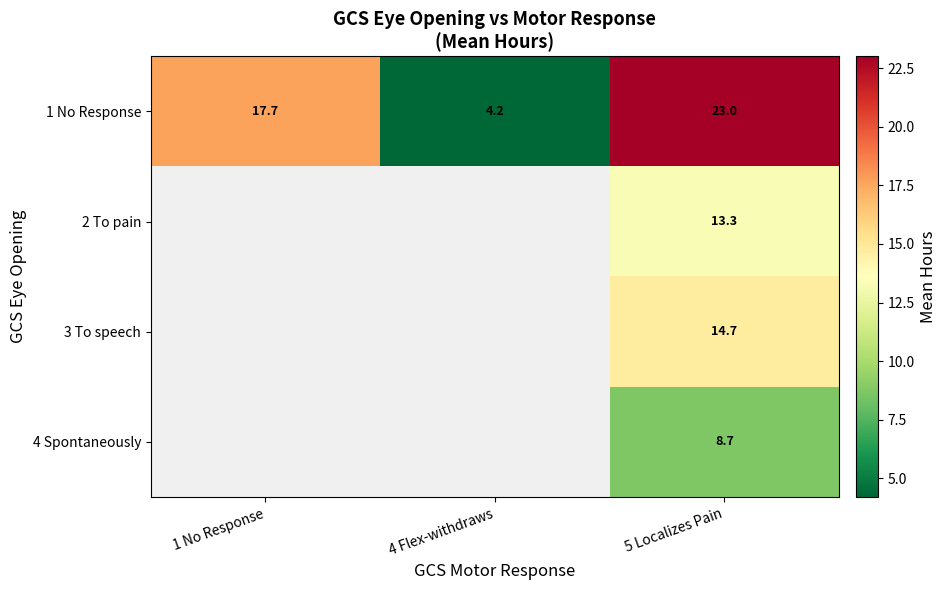

Is the value of 3 To speech at 5 Localizes Pain greater than the value of 4 Spontaneously at 5 Localizes Pain?

Yes